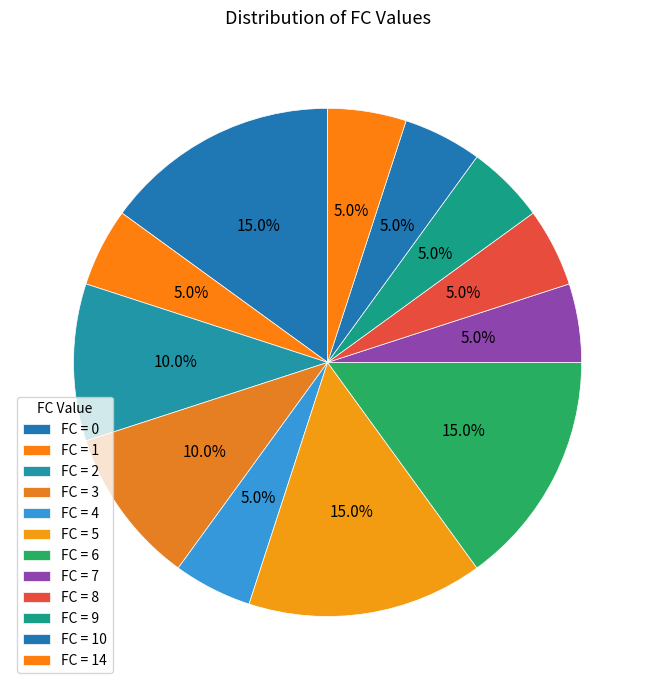

Is there any slice that represents more than half of the pie?

No